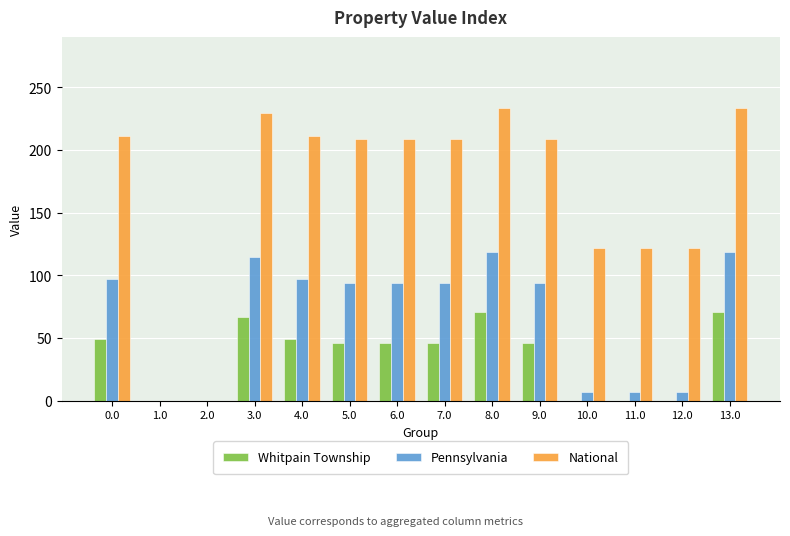

What is the approximate value of National at 11.0?

121.5